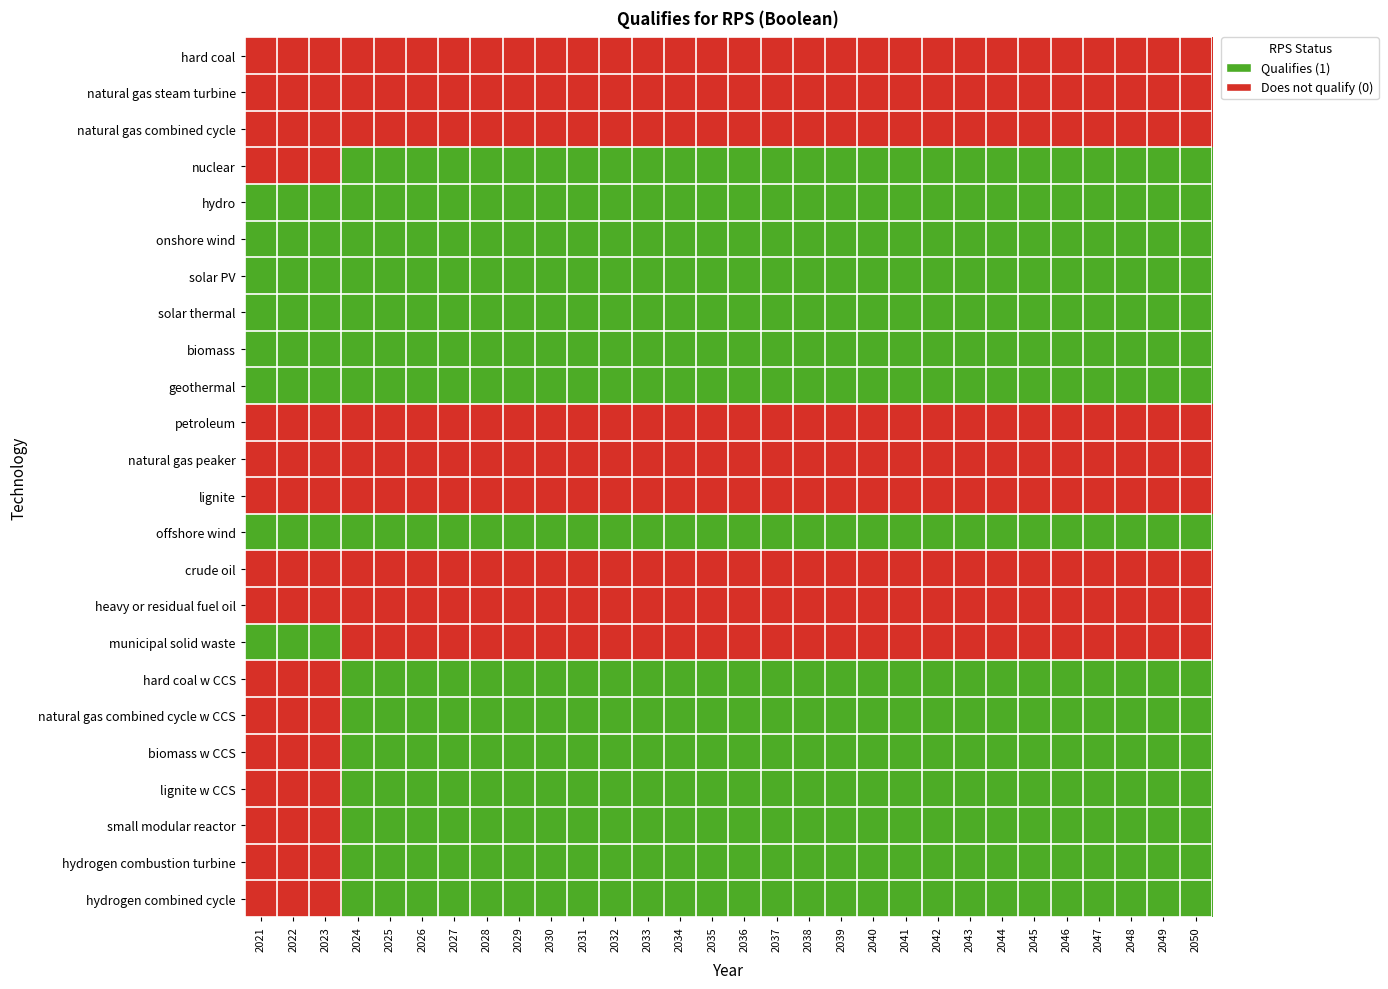

Reading right to left, extract all data points from this chart.

hard coal: 2050=0	2049=0	2048=0	2047=0	2046=0	2045=0	2044=0	2043=0	2042=0	2041=0	2040=0	2039=0	2038=0	2037=0	2036=0	2035=0	2034=0	2033=0	2032=0	2031=0	2030=0	2029=0	2028=0	2027=0	2026=0	2025=0	2024=0	2023=0	2022=0	2021=0
natural gas steam turbine: 2050=0	2049=0	2048=0	2047=0	2046=0	2045=0	2044=0	2043=0	2042=0	2041=0	2040=0	2039=0	2038=0	2037=0	2036=0	2035=0	2034=0	2033=0	2032=0	2031=0	2030=0	2029=0	2028=0	2027=0	2026=0	2025=0	2024=0	2023=0	2022=0	2021=0
natural gas combined cycle: 2050=0	2049=0	2048=0	2047=0	2046=0	2045=0	2044=0	2043=0	2042=0	2041=0	2040=0	2039=0	2038=0	2037=0	2036=0	2035=0	2034=0	2033=0	2032=0	2031=0	2030=0	2029=0	2028=0	2027=0	2026=0	2025=0	2024=0	2023=0	2022=0	2021=0
nuclear: 2050=1	2049=1	2048=1	2047=1	2046=1	2045=1	2044=1	2043=1	2042=1	2041=1	2040=1	2039=1	2038=1	2037=1	2036=1	2035=1	2034=1	2033=1	2032=1	2031=1	2030=1	2029=1	2028=1	2027=1	2026=1	2025=1	2024=1	2023=0	2022=0	2021=0
hydro: 2050=1	2049=1	2048=1	2047=1	2046=1	2045=1	2044=1	2043=1	2042=1	2041=1	2040=1	2039=1	2038=1	2037=1	2036=1	2035=1	2034=1	2033=1	2032=1	2031=1	2030=1	2029=1	2028=1	2027=1	2026=1	2025=1	2024=1	2023=1	2022=1	2021=1
onshore wind: 2050=1	2049=1	2048=1	2047=1	2046=1	2045=1	2044=1	2043=1	2042=1	2041=1	2040=1	2039=1	2038=1	2037=1	2036=1	2035=1	2034=1	2033=1	2032=1	2031=1	2030=1	2029=1	2028=1	2027=1	2026=1	2025=1	2024=1	2023=1	2022=1	2021=1
solar PV: 2050=1	2049=1	2048=1	2047=1	2046=1	2045=1	2044=1	2043=1	2042=1	2041=1	2040=1	2039=1	2038=1	2037=1	2036=1	2035=1	2034=1	2033=1	2032=1	2031=1	2030=1	2029=1	2028=1	2027=1	2026=1	2025=1	2024=1	2023=1	2022=1	2021=1
solar thermal: 2050=1	2049=1	2048=1	2047=1	2046=1	2045=1	2044=1	2043=1	2042=1	2041=1	2040=1	2039=1	2038=1	2037=1	2036=1	2035=1	2034=1	2033=1	2032=1	2031=1	2030=1	2029=1	2028=1	2027=1	2026=1	2025=1	2024=1	2023=1	2022=1	2021=1
biomass: 2050=1	2049=1	2048=1	2047=1	2046=1	2045=1	2044=1	2043=1	2042=1	2041=1	2040=1	2039=1	2038=1	2037=1	2036=1	2035=1	2034=1	2033=1	2032=1	2031=1	2030=1	2029=1	2028=1	2027=1	2026=1	2025=1	2024=1	2023=1	2022=1	2021=1
geothermal: 2050=1	2049=1	2048=1	2047=1	2046=1	2045=1	2044=1	2043=1	2042=1	2041=1	2040=1	2039=1	2038=1	2037=1	2036=1	2035=1	2034=1	2033=1	2032=1	2031=1	2030=1	2029=1	2028=1	2027=1	2026=1	2025=1	2024=1	2023=1	2022=1	2021=1
petroleum: 2050=0	2049=0	2048=0	2047=0	2046=0	2045=0	2044=0	2043=0	2042=0	2041=0	2040=0	2039=0	2038=0	2037=0	2036=0	2035=0	2034=0	2033=0	2032=0	2031=0	2030=0	2029=0	2028=0	2027=0	2026=0	2025=0	2024=0	2023=0	2022=0	2021=0
natural gas peaker: 2050=0	2049=0	2048=0	2047=0	2046=0	2045=0	2044=0	2043=0	2042=0	2041=0	2040=0	2039=0	2038=0	2037=0	2036=0	2035=0	2034=0	2033=0	2032=0	2031=0	2030=0	2029=0	2028=0	2027=0	2026=0	2025=0	2024=0	2023=0	2022=0	2021=0
lignite: 2050=0	2049=0	2048=0	2047=0	2046=0	2045=0	2044=0	2043=0	2042=0	2041=0	2040=0	2039=0	2038=0	2037=0	2036=0	2035=0	2034=0	2033=0	2032=0	2031=0	2030=0	2029=0	2028=0	2027=0	2026=0	2025=0	2024=0	2023=0	2022=0	2021=0
offshore wind: 2050=1	2049=1	2048=1	2047=1	2046=1	2045=1	2044=1	2043=1	2042=1	2041=1	2040=1	2039=1	2038=1	2037=1	2036=1	2035=1	2034=1	2033=1	2032=1	2031=1	2030=1	2029=1	2028=1	2027=1	2026=1	2025=1	2024=1	2023=1	2022=1	2021=1
crude oil: 2050=0	2049=0	2048=0	2047=0	2046=0	2045=0	2044=0	2043=0	2042=0	2041=0	2040=0	2039=0	2038=0	2037=0	2036=0	2035=0	2034=0	2033=0	2032=0	2031=0	2030=0	2029=0	2028=0	2027=0	2026=0	2025=0	2024=0	2023=0	2022=0	2021=0
heavy or residual fuel oil: 2050=0	2049=0	2048=0	2047=0	2046=0	2045=0	2044=0	2043=0	2042=0	2041=0	2040=0	2039=0	2038=0	2037=0	2036=0	2035=0	2034=0	2033=0	2032=0	2031=0	2030=0	2029=0	2028=0	2027=0	2026=0	2025=0	2024=0	2023=0	2022=0	2021=0
municipal solid waste: 2050=0	2049=0	2048=0	2047=0	2046=0	2045=0	2044=0	2043=0	2042=0	2041=0	2040=0	2039=0	2038=0	2037=0	2036=0	2035=0	2034=0	2033=0	2032=0	2031=0	2030=0	2029=0	2028=0	2027=0	2026=0	2025=0	2024=0	2023=1	2022=1	2021=1
hard coal w CCS: 2050=1	2049=1	2048=1	2047=1	2046=1	2045=1	2044=1	2043=1	2042=1	2041=1	2040=1	2039=1	2038=1	2037=1	2036=1	2035=1	2034=1	2033=1	2032=1	2031=1	2030=1	2029=1	2028=1	2027=1	2026=1	2025=1	2024=1	2023=0	2022=0	2021=0
natural gas combined cycle w CCS: 2050=1	2049=1	2048=1	2047=1	2046=1	2045=1	2044=1	2043=1	2042=1	2041=1	2040=1	2039=1	2038=1	2037=1	2036=1	2035=1	2034=1	2033=1	2032=1	2031=1	2030=1	2029=1	2028=1	2027=1	2026=1	2025=1	2024=1	2023=0	2022=0	2021=0
biomass w CCS: 2050=1	2049=1	2048=1	2047=1	2046=1	2045=1	2044=1	2043=1	2042=1	2041=1	2040=1	2039=1	2038=1	2037=1	2036=1	2035=1	2034=1	2033=1	2032=1	2031=1	2030=1	2029=1	2028=1	2027=1	2026=1	2025=1	2024=1	2023=0	2022=0	2021=0
lignite w CCS: 2050=1	2049=1	2048=1	2047=1	2046=1	2045=1	2044=1	2043=1	2042=1	2041=1	2040=1	2039=1	2038=1	2037=1	2036=1	2035=1	2034=1	2033=1	2032=1	2031=1	2030=1	2029=1	2028=1	2027=1	2026=1	2025=1	2024=1	2023=0	2022=0	2021=0
small modular reactor: 2050=1	2049=1	2048=1	2047=1	2046=1	2045=1	2044=1	2043=1	2042=1	2041=1	2040=1	2039=1	2038=1	2037=1	2036=1	2035=1	2034=1	2033=1	2032=1	2031=1	2030=1	2029=1	2028=1	2027=1	2026=1	2025=1	2024=1	2023=0	2022=0	2021=0
hydrogen combustion turbine: 2050=1	2049=1	2048=1	2047=1	2046=1	2045=1	2044=1	2043=1	2042=1	2041=1	2040=1	2039=1	2038=1	2037=1	2036=1	2035=1	2034=1	2033=1	2032=1	2031=1	2030=1	2029=1	2028=1	2027=1	2026=1	2025=1	2024=1	2023=0	2022=0	2021=0
hydrogen combined cycle: 2050=1	2049=1	2048=1	2047=1	2046=1	2045=1	2044=1	2043=1	2042=1	2041=1	2040=1	2039=1	2038=1	2037=1	2036=1	2035=1	2034=1	2033=1	2032=1	2031=1	2030=1	2029=1	2028=1	2027=1	2026=1	2025=1	2024=1	2023=0	2022=0	2021=0